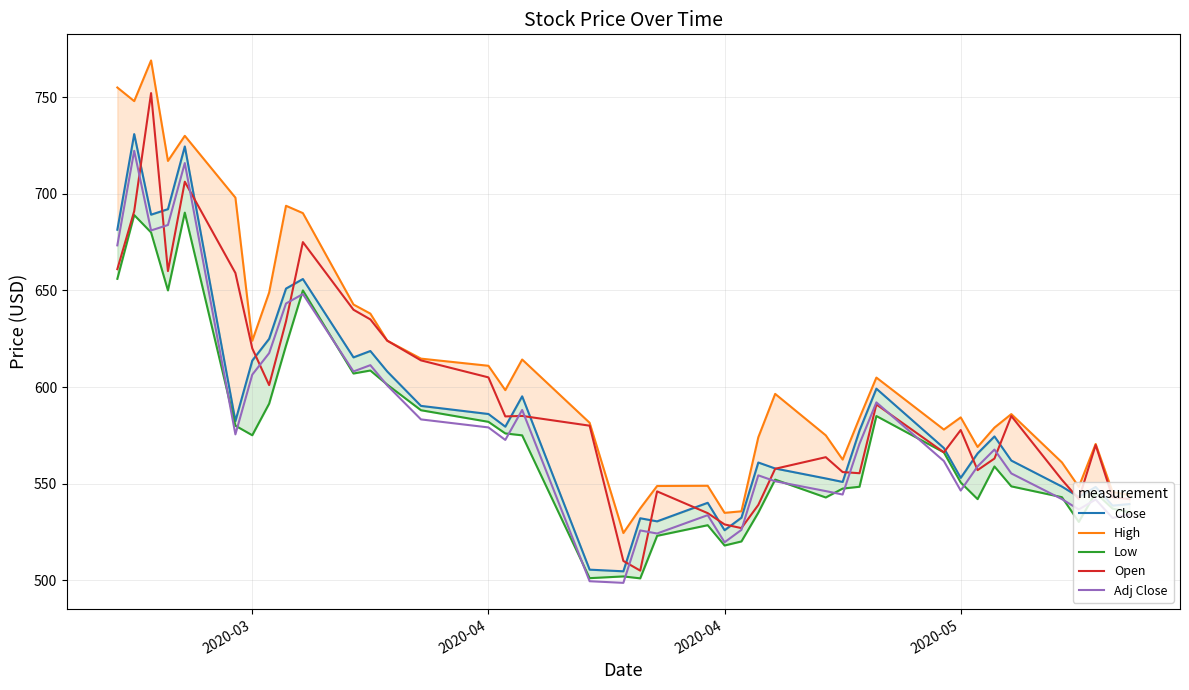

Is it true that Open equals 839.8 at 33?

False